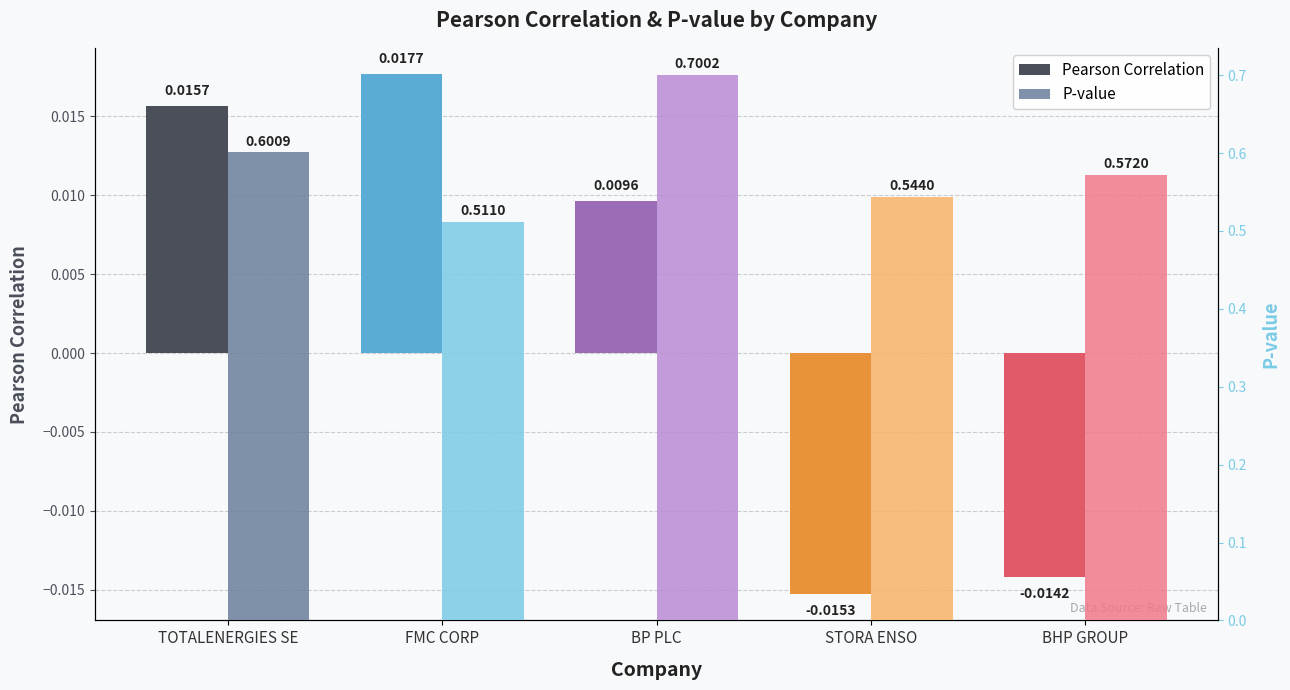

At which category does the chart reach its minimum across all series?

STORA ENSO